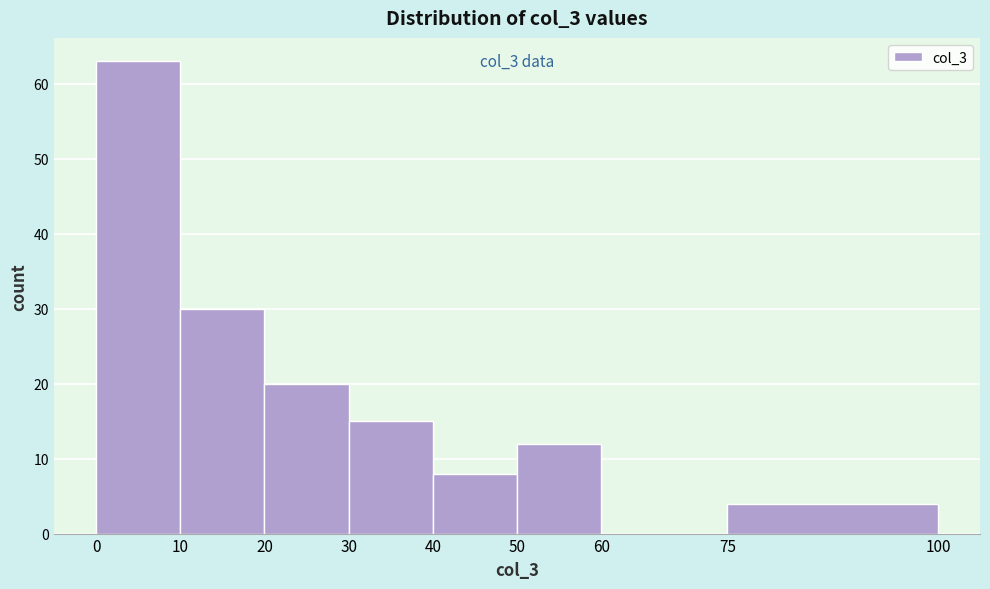

Which range on the x-axis has the tallest bar?

0 to 10